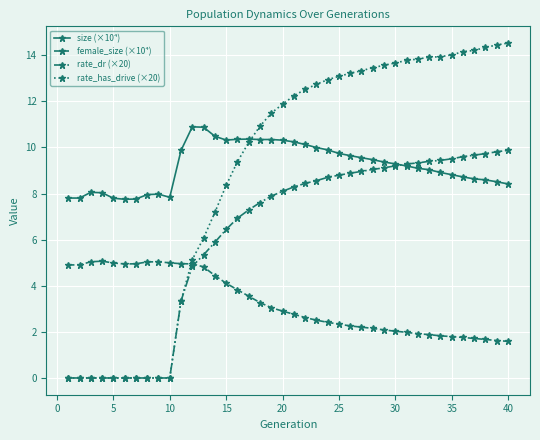

True or false: female_size (×10⁴) and rate_dr (×20) intersect in this chart.

True